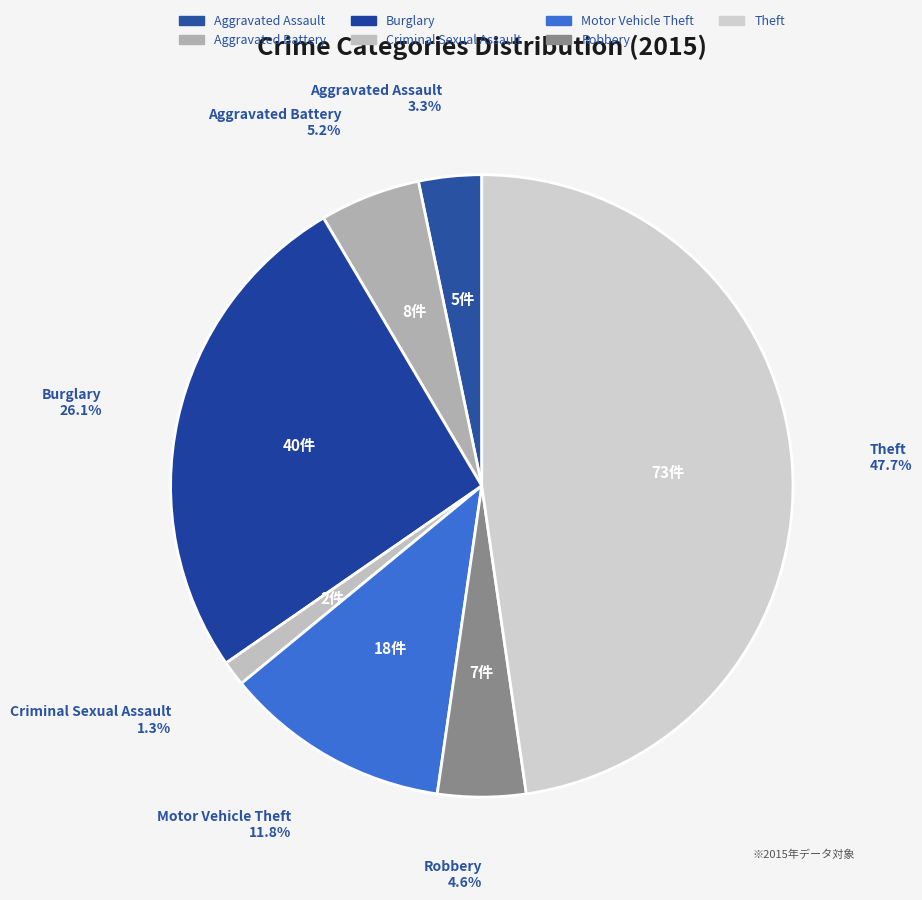

What percentage is the Criminal Sexual Assault slice, to the nearest percent?

1%